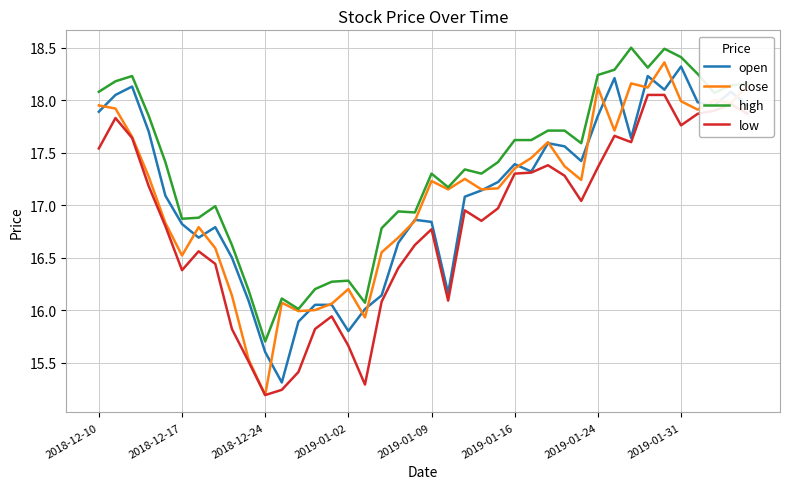

True or false: low and high cross at least once.

False